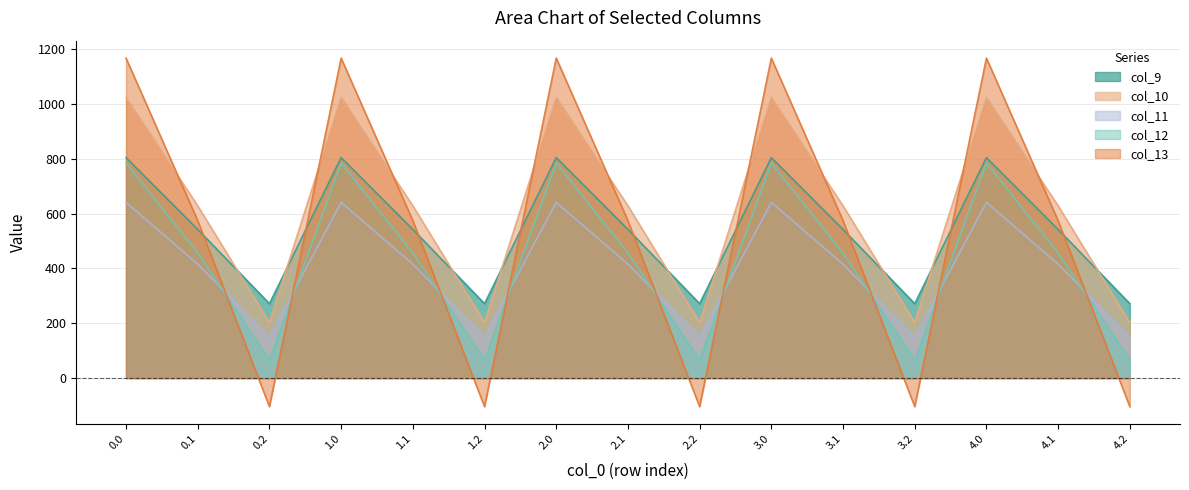

How many values in the col_9 series are below 542?

5